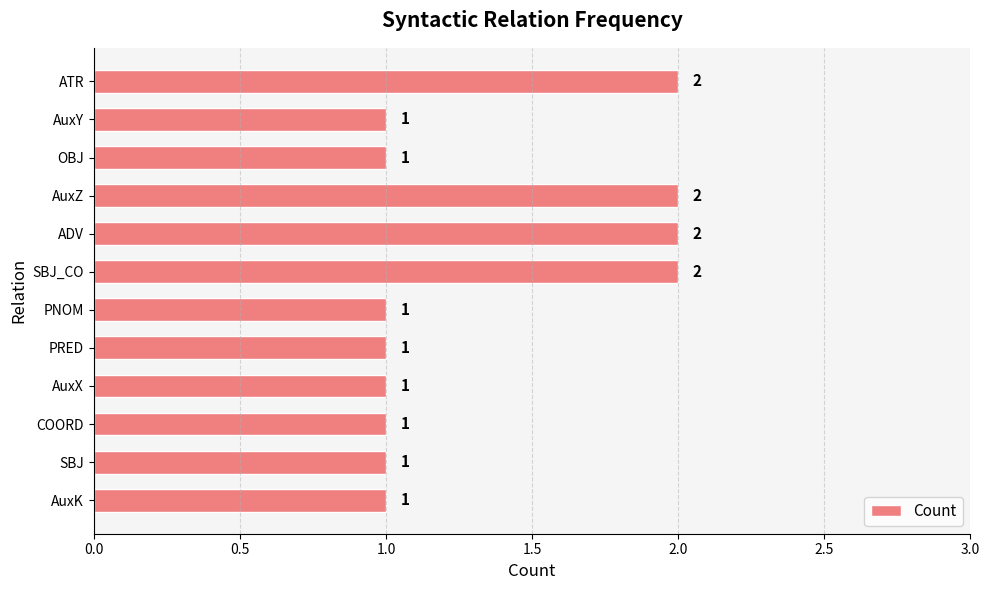

Count the values in the range 1 to 2.

12